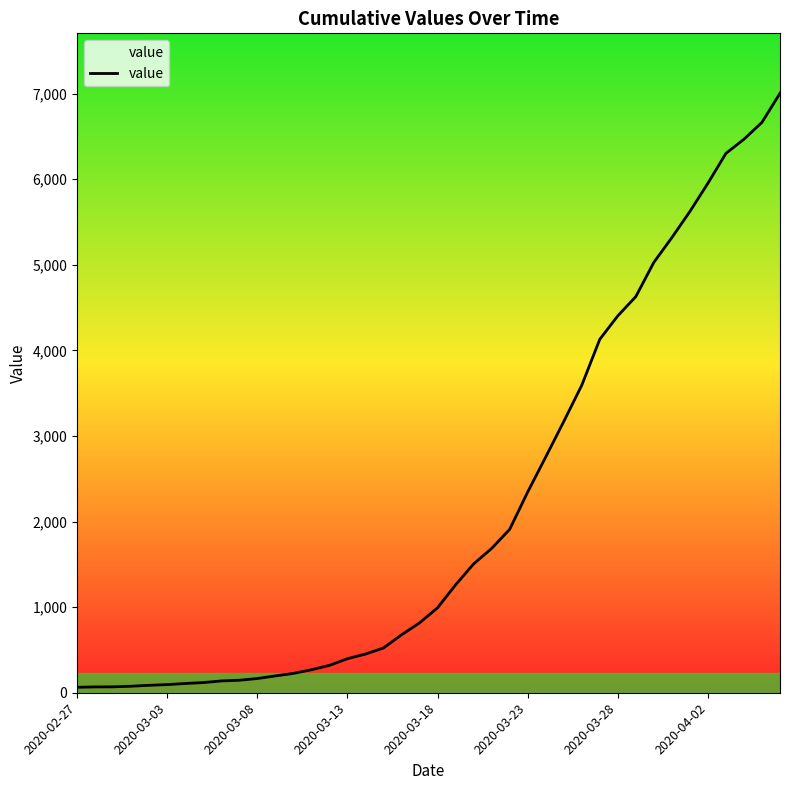

What is the maximum value shown in the chart?

7003